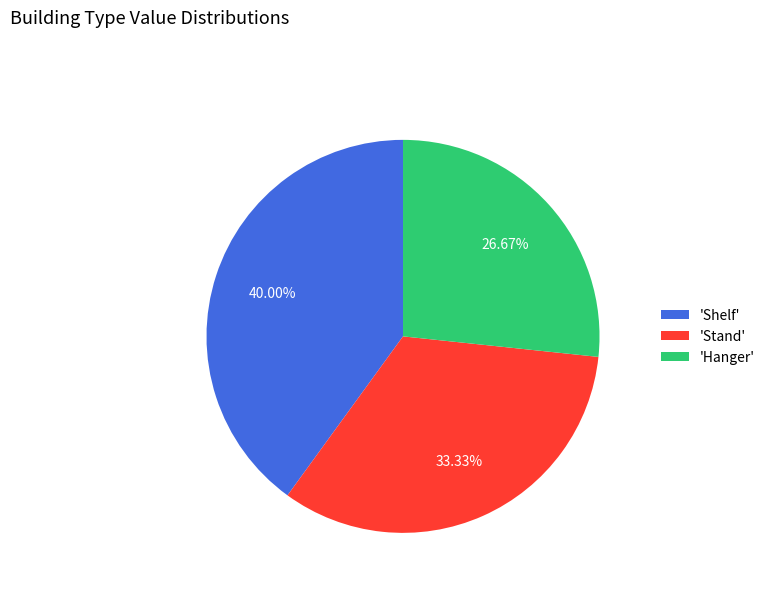

Which slice is the largest?

'Shelf'